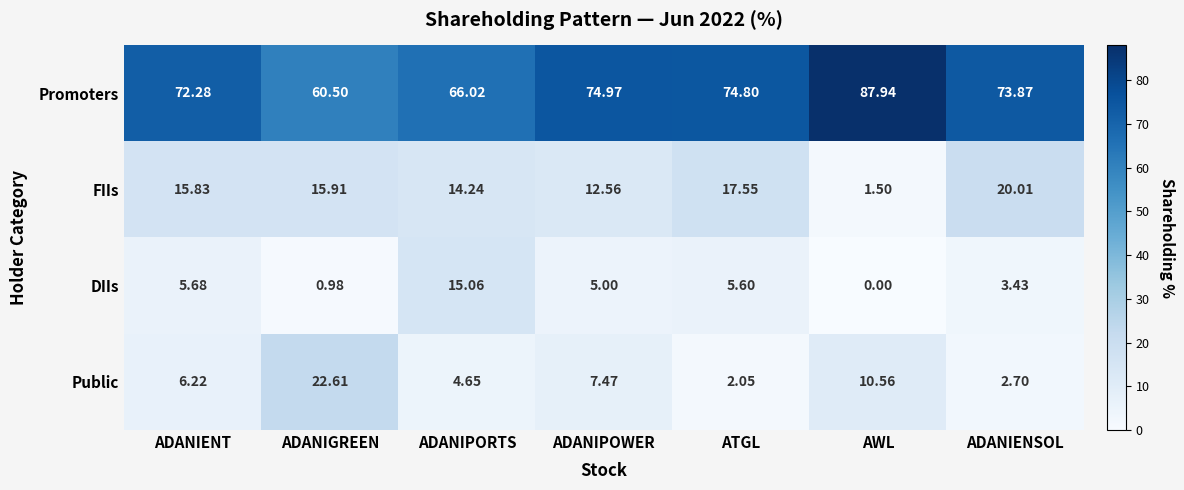

Which series changed the most between ADANIGREEN and ADANIPOWER?

Public